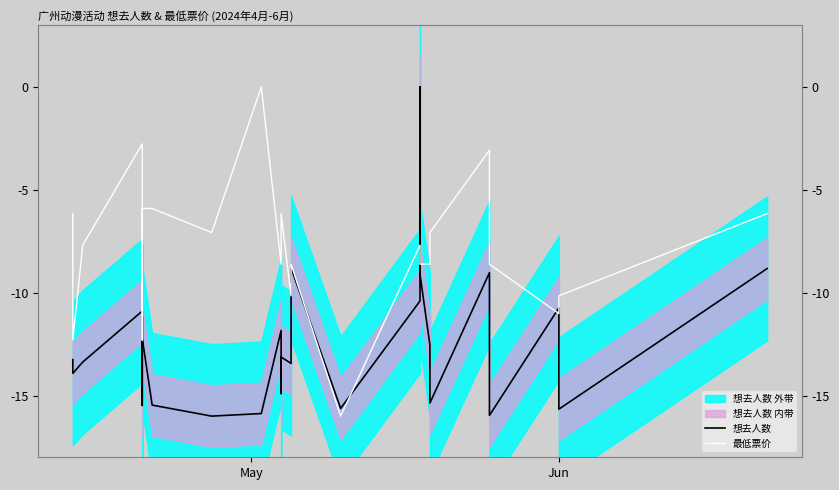

Which series has the largest total across all categories?

最低票价